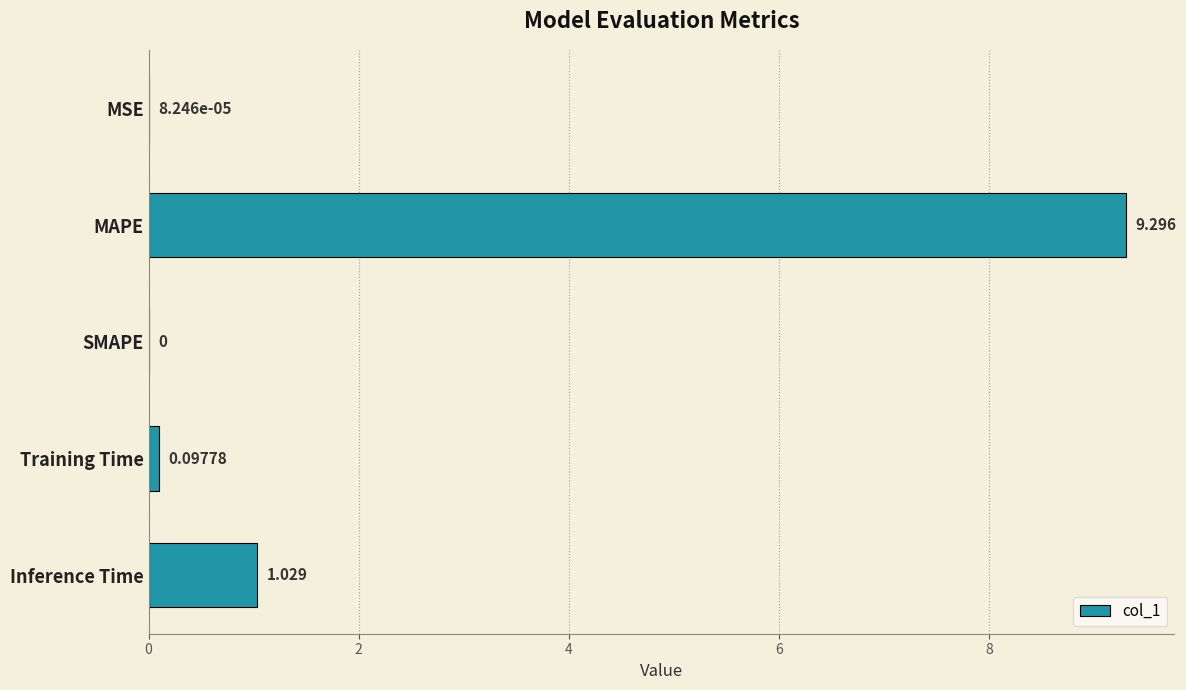

Between Training Time and MSE, which is larger?

Training Time